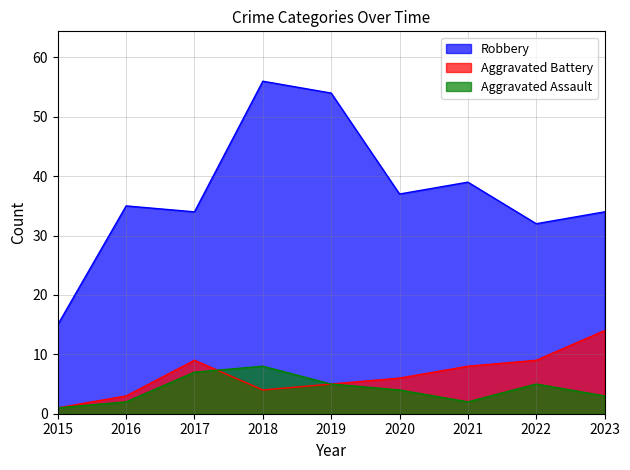

What is the value of the Aggravated Assault point at the 8th from the left?

5